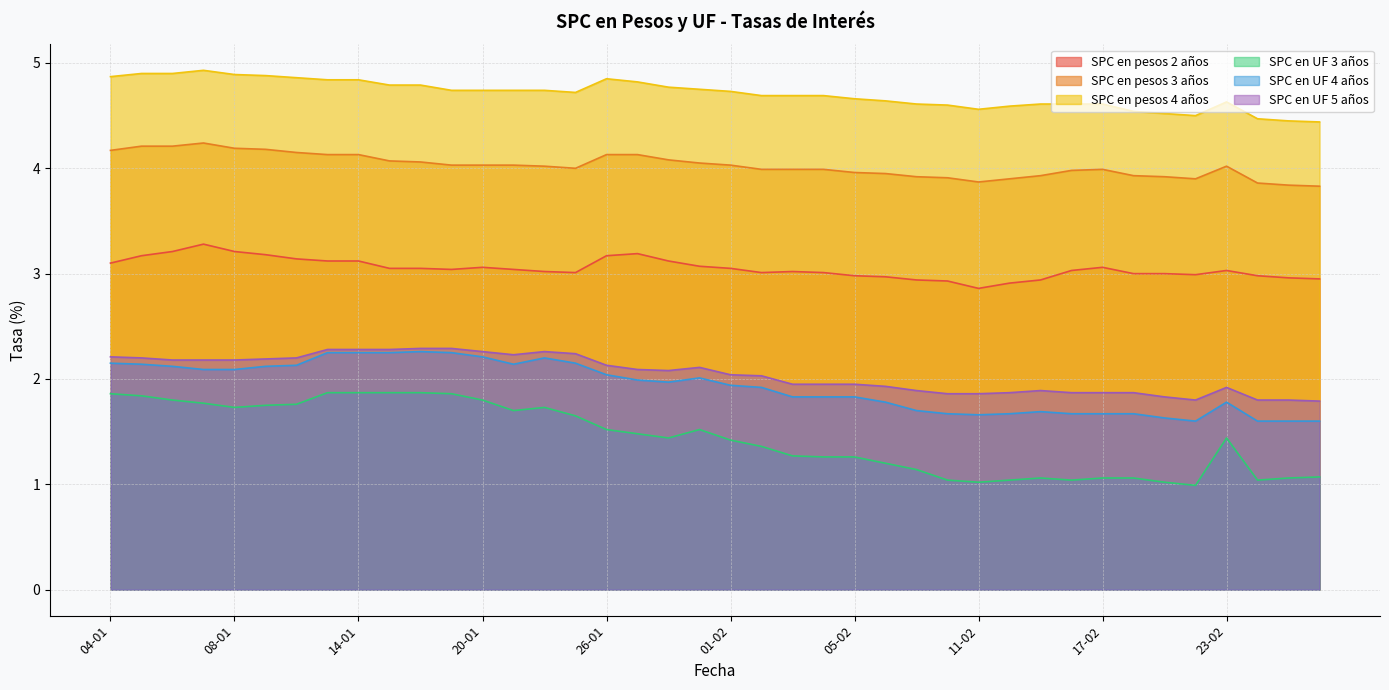

True or false: SPC en pesos 2 años and SPC en pesos 3 años intersect in this chart.

False